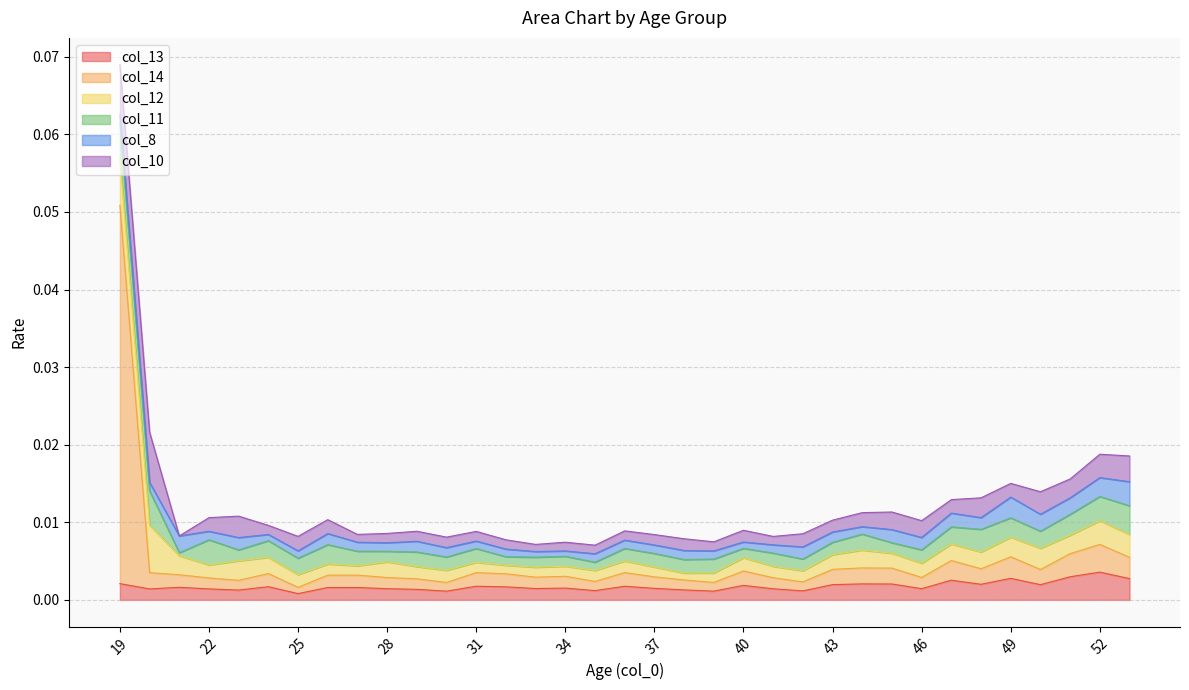

Is it true that col_11 equals 0.0 at 41?

False